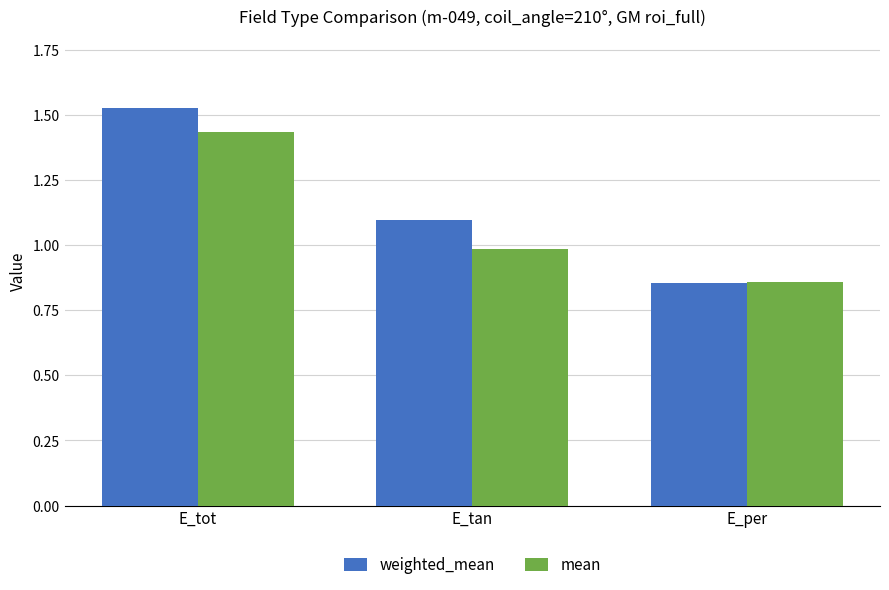

The mean series shows 0.5 at E_tan. True or false?

False